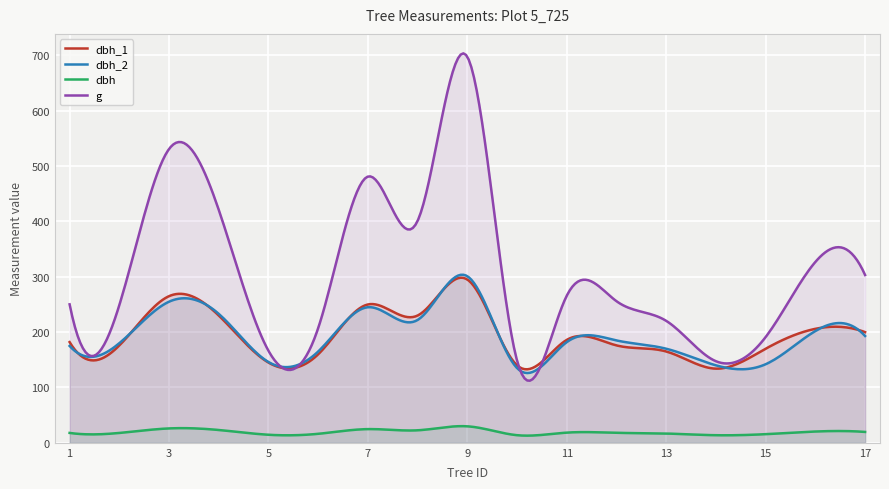

What is the value of the dbh point at the 3rd from the left?

26.0